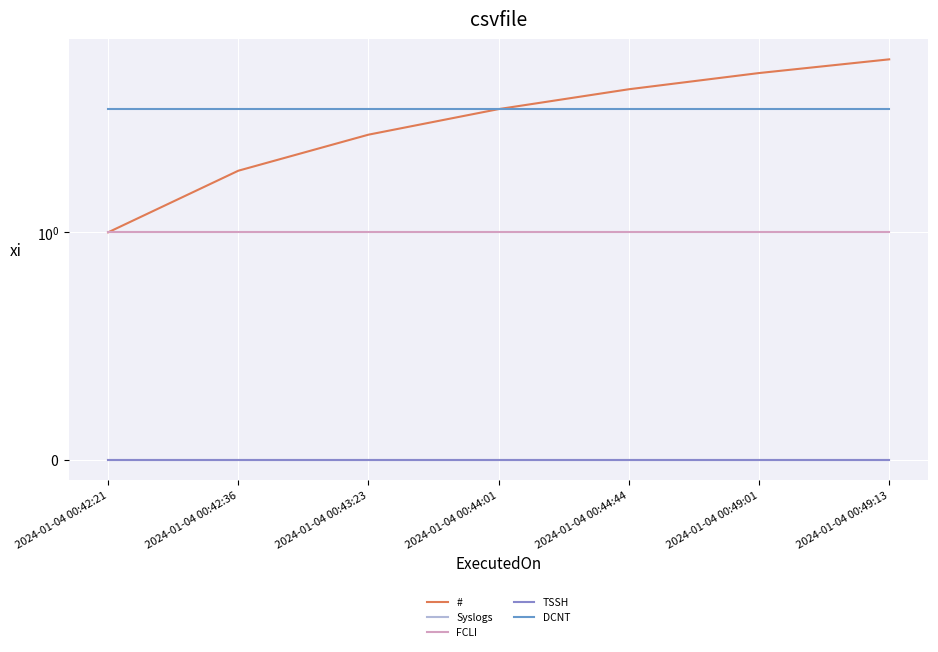

Where is TSSH nearest to the value 0?

2024-01-04 00:42:21